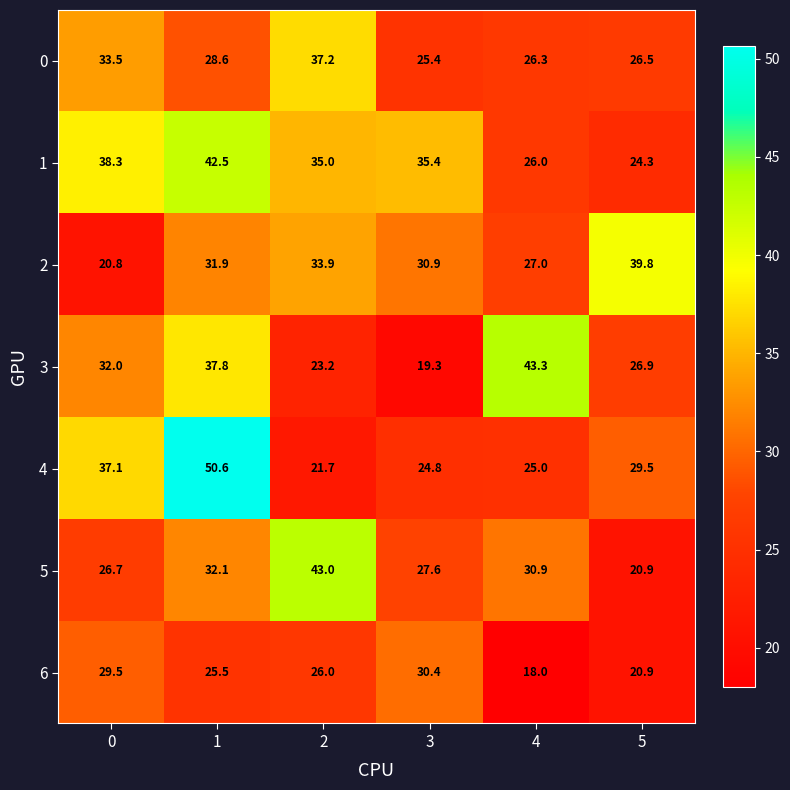

Rank the series by their maximum value, from lowest to highest.

6, 0, 2, 1, 5, 3, 4